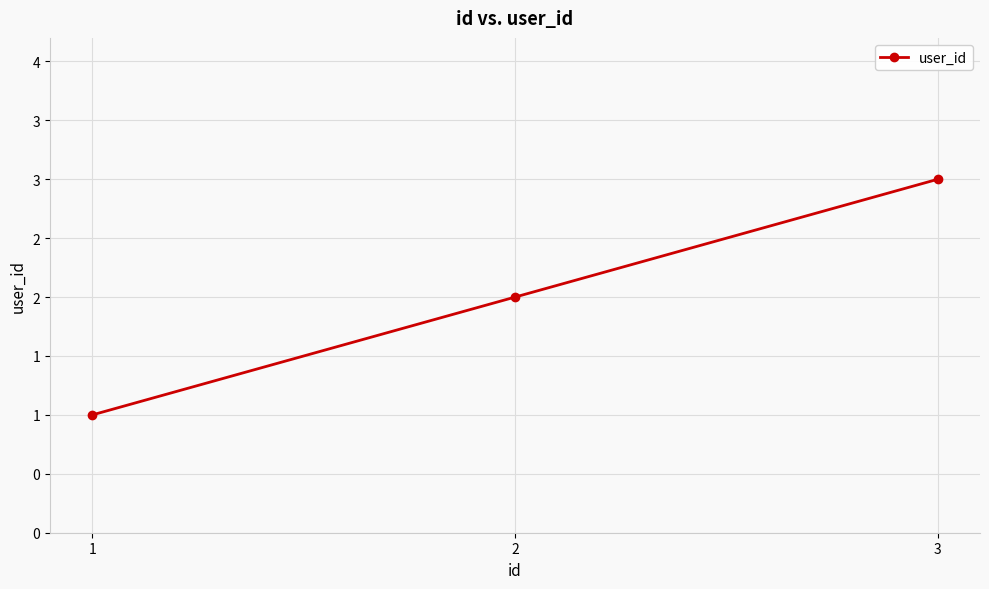

Rank the categories by value from highest to lowest.

3, 2, 1